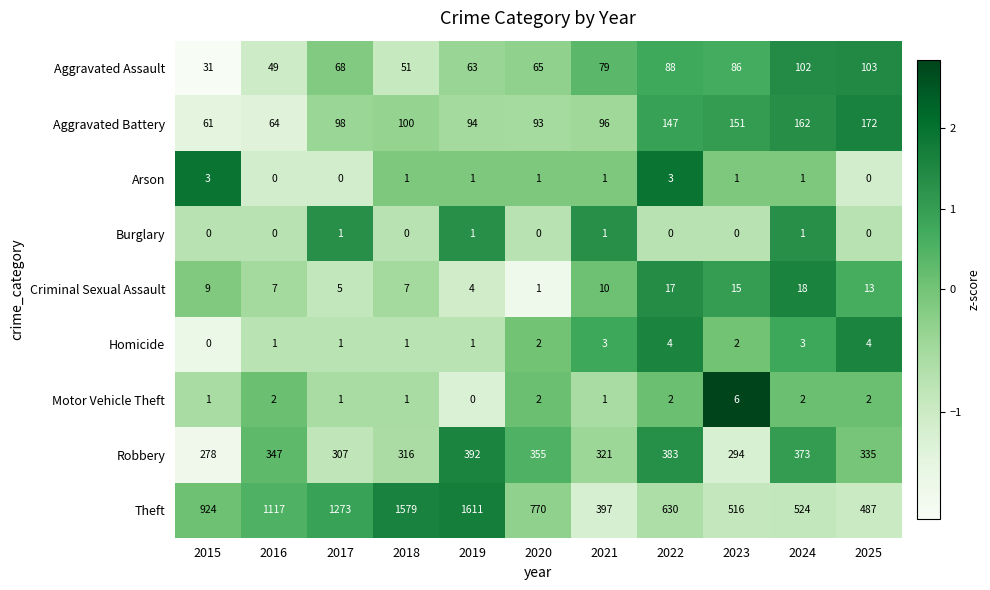

What is the sum of all Arson values?

12